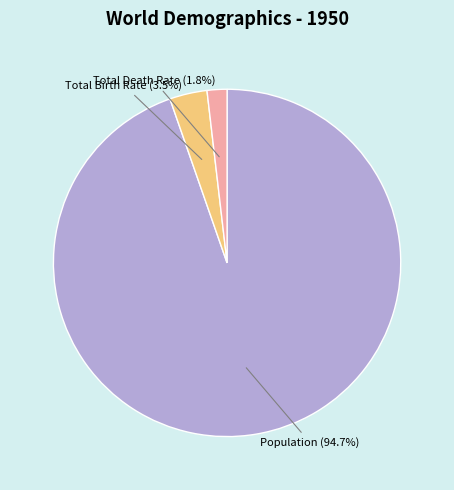

Rank the categories by value from lowest to highest.

Total Death Rate (1.8%), Total Birth Rate (3.5%), Population (94.7%)